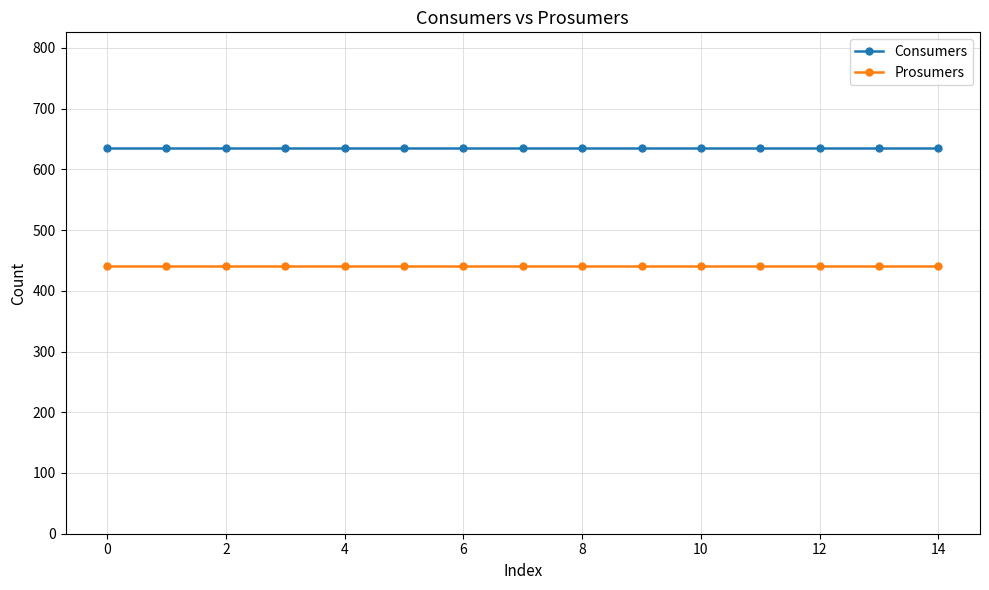

Rank the series by their maximum value, from highest to lowest.

Consumers, Prosumers